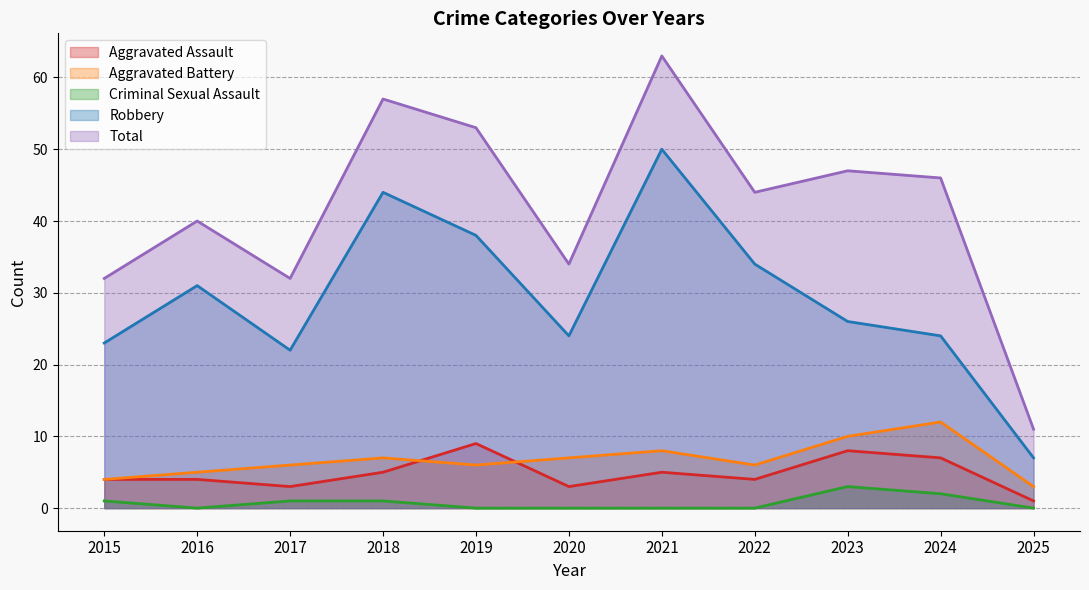

Does the chart have visible grid lines?

Yes